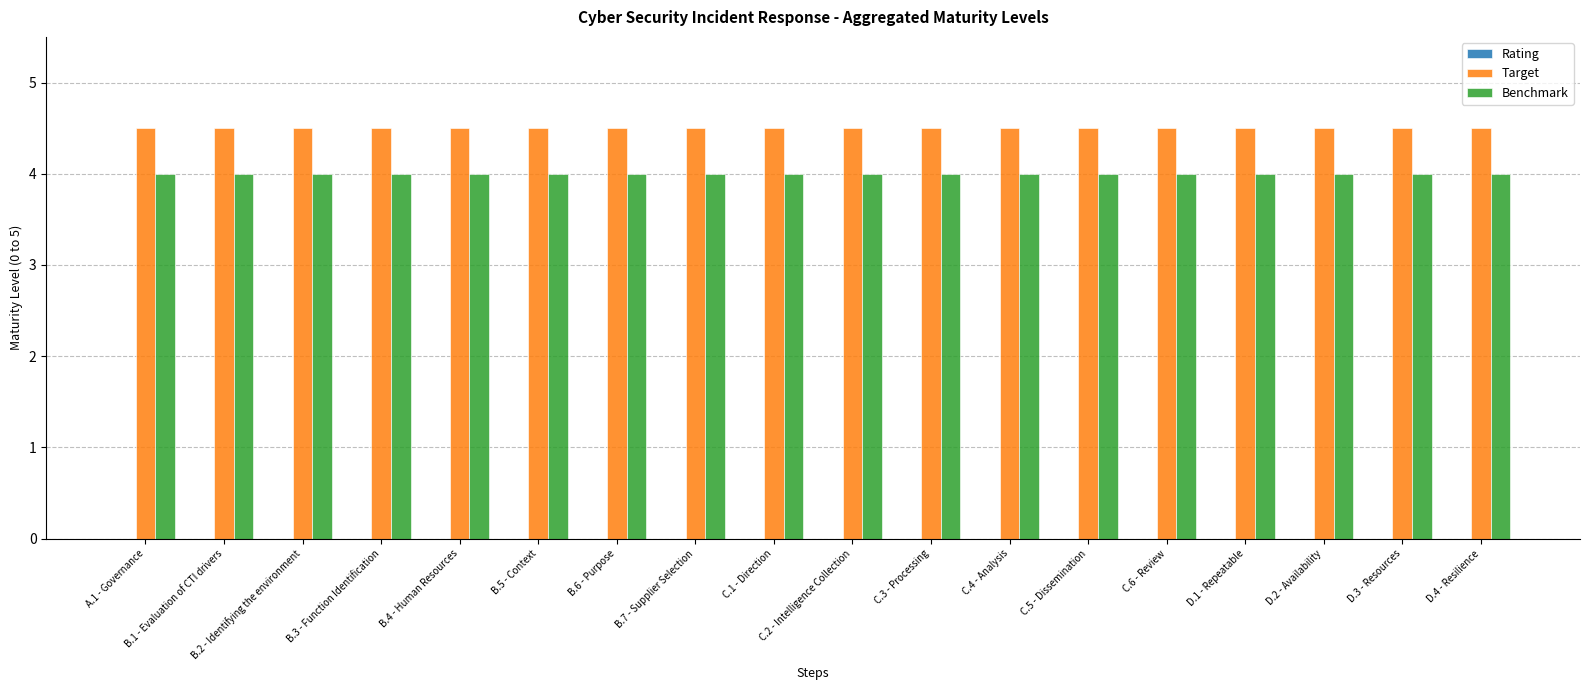

Rank the series at B.5 - Context from highest to lowest value.

Target, Benchmark